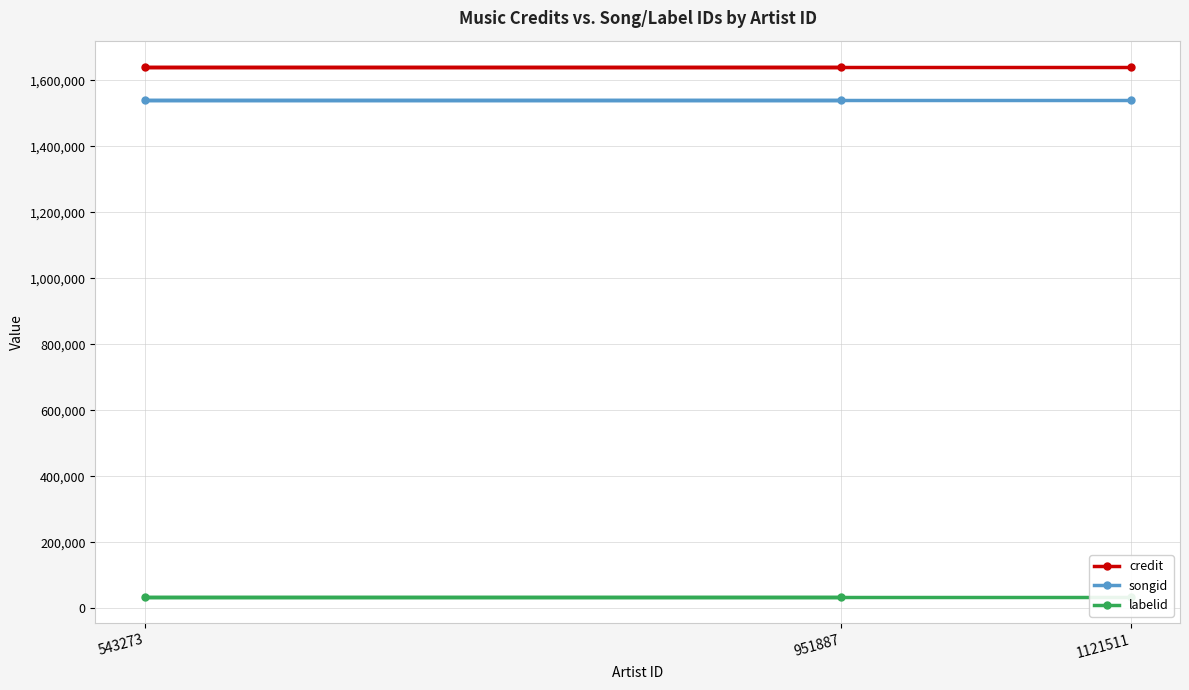

Reading left to right, list all the values displayed in this chart.

credit: 1639387	1639387	1639387
songid: 1540954	1540954	1540954
labelid: 35008	35008	35008